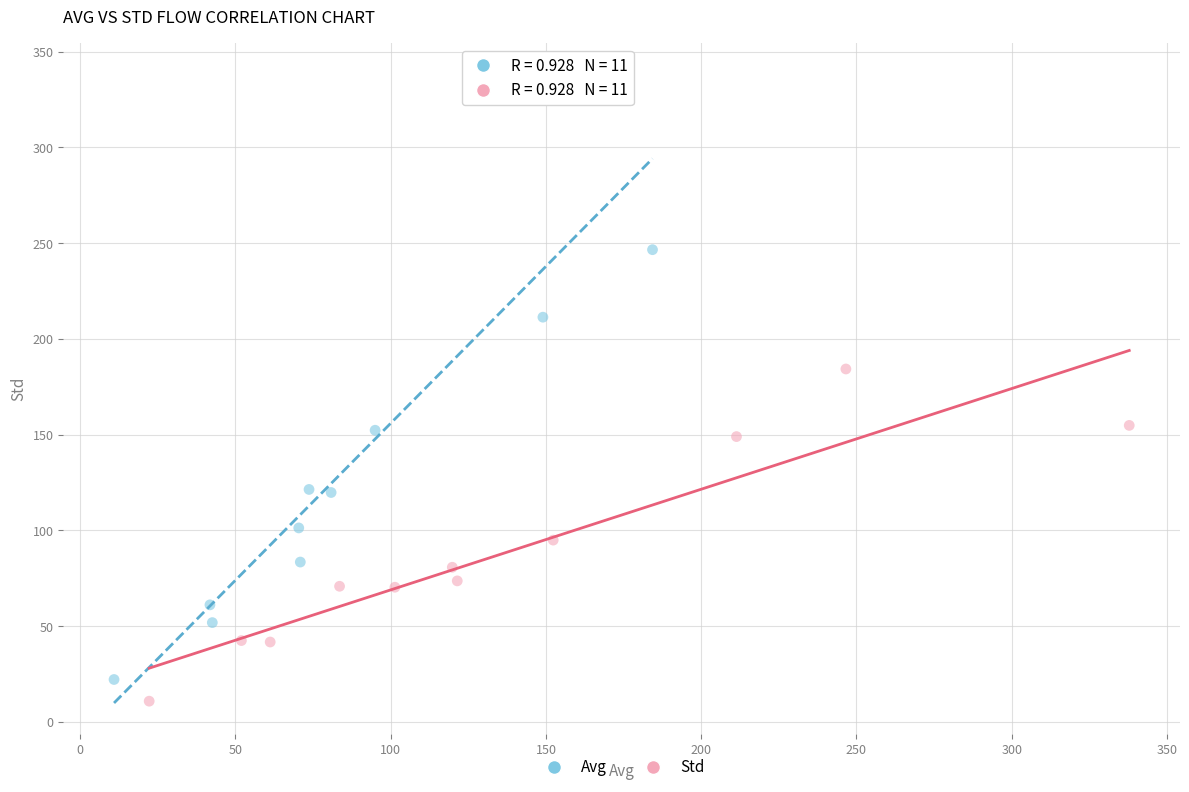

Which series has the largest Y range (max minus min)?

Avg